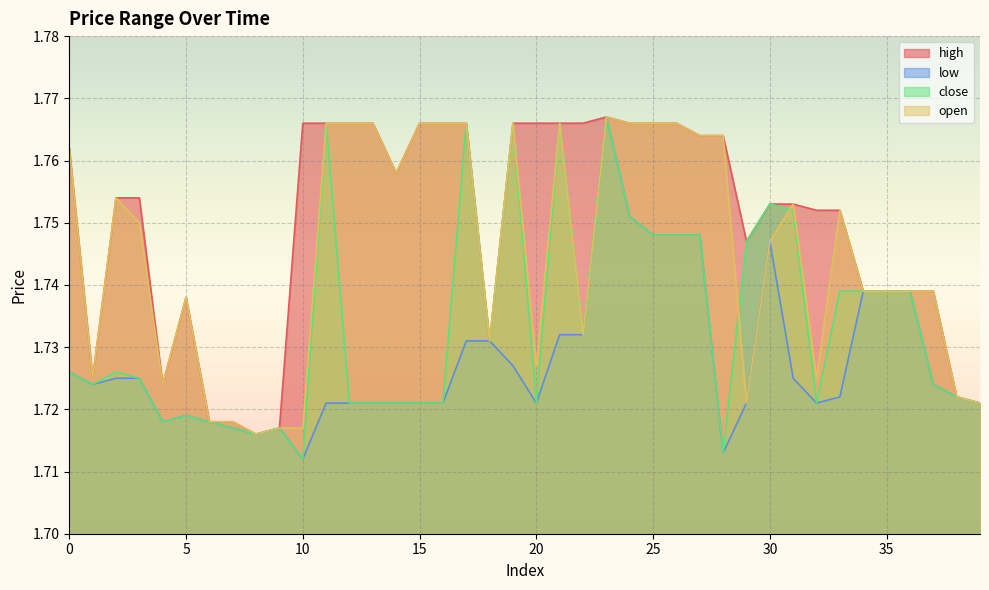

At which label is high closest to 1?

8